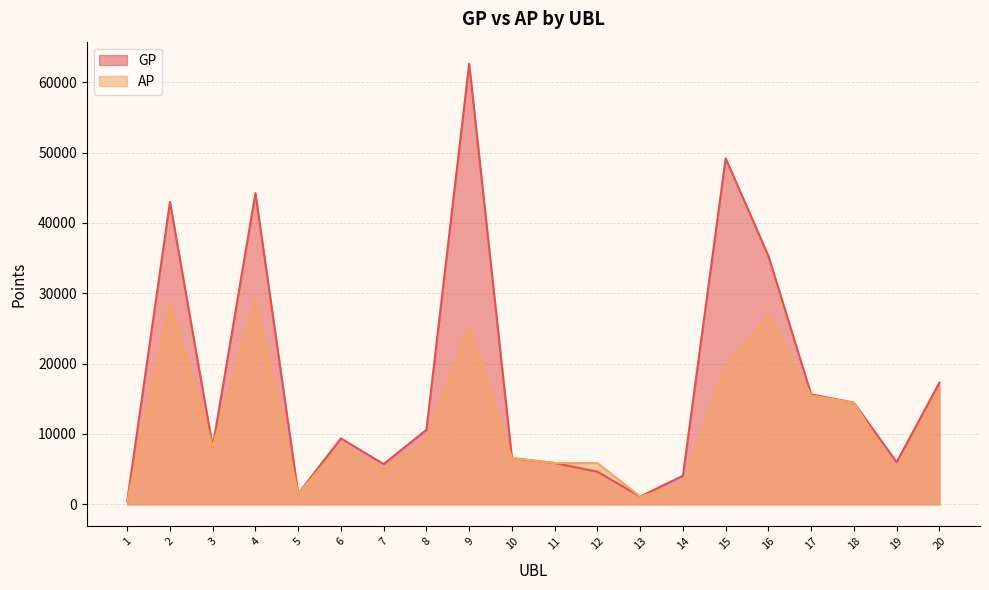

True or false: GP and AP cross at least once.

False